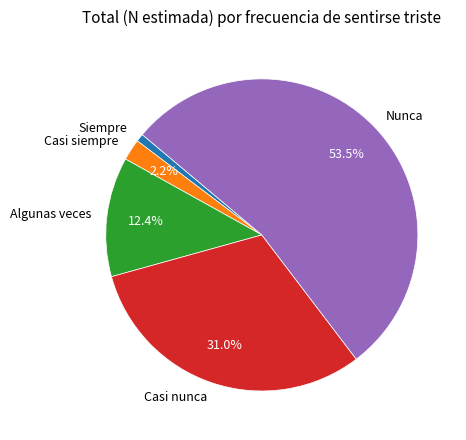

Is it true that Siempre is 1% of the pie?

True